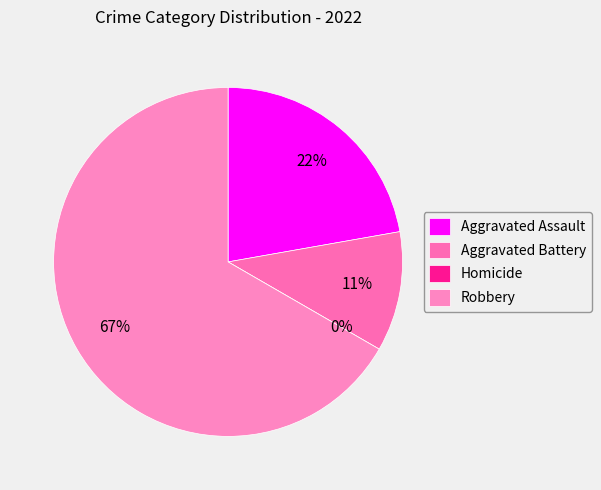

What portion of the pie excludes Homicide?

100.0%